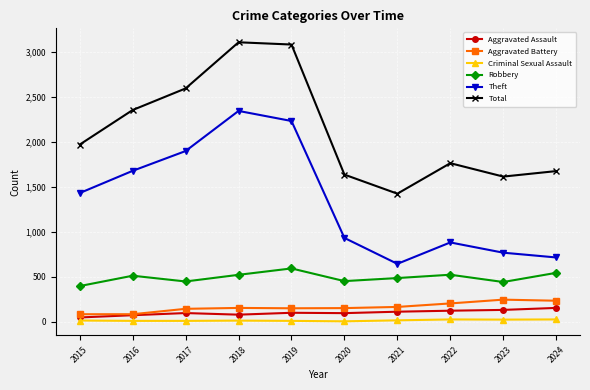

What is the lowest value of the Total series?

1422